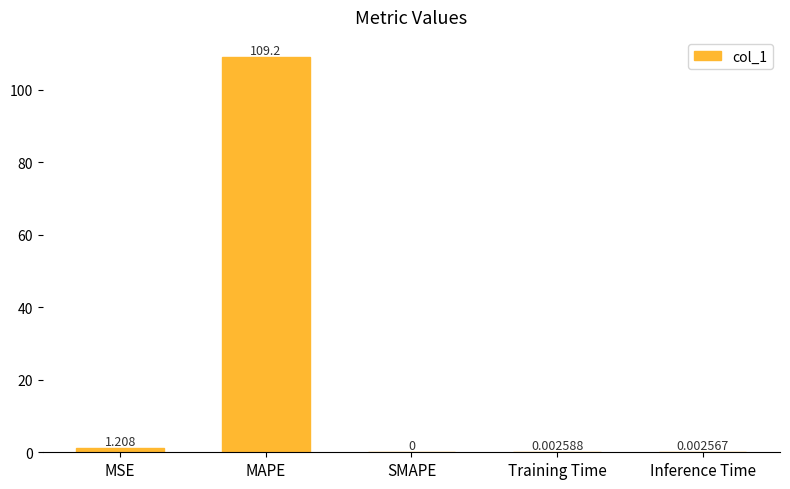

At which category does the chart reach its peak across all series?

MAPE